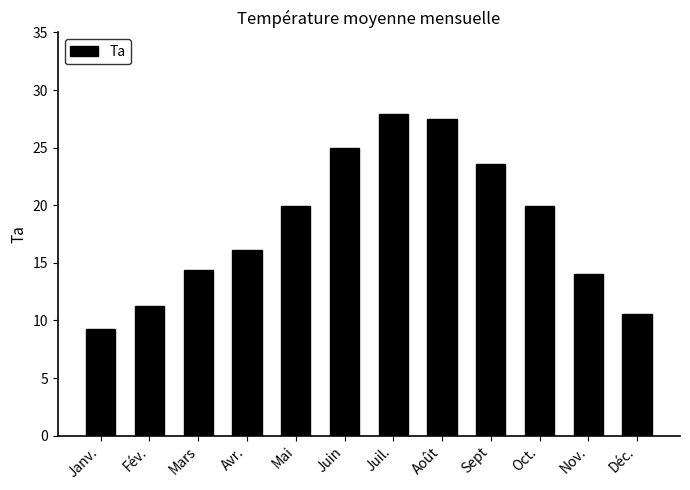

Reading right to left, list all the values displayed in this chart.

10.6	14.0	19.9	23.6	27.5	27.9	25.0	19.9	16.1	14.4	11.3	9.3